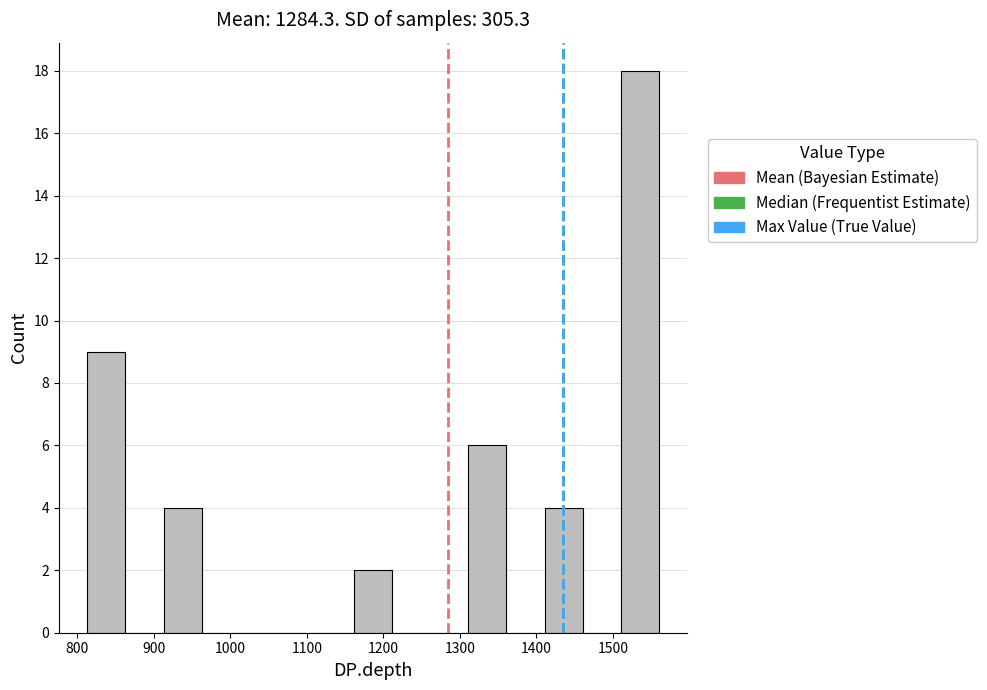

How tall is the bar that spans 810 to 860 on the x-axis? Neither the bar edges nor the heights are printed on the chart, so give them approximately, as read against the axes.

9